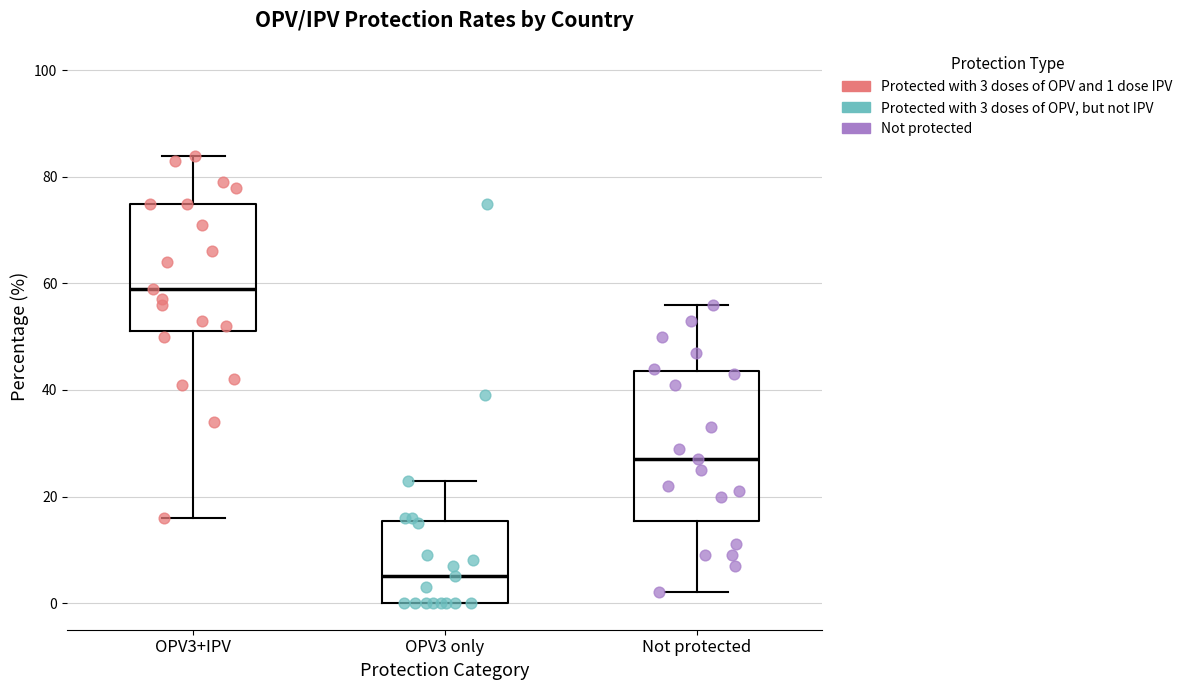

Where does the upper whisker of the box for OPV3 only end on the y-axis? The values are not printed on the chart, so give them approximately, as read against the axis.

24